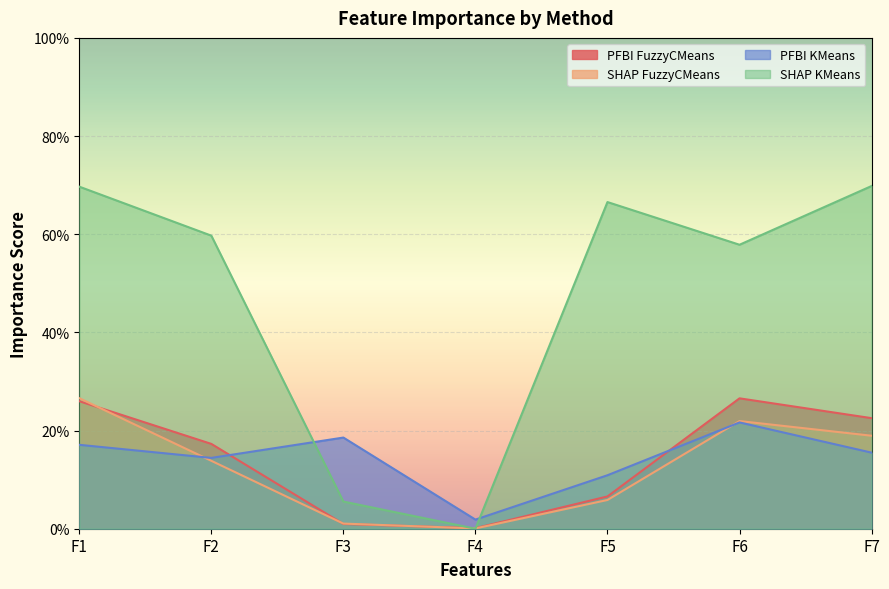

Reading right to left, extract all data points from this chart.

PFBI FuzzyCMeans: 0.2	0.3	0.1	0.0	0.0	0.2	0.3
SHAP FuzzyCMeans: 0.2	0.2	0.1	0.0	0.0	0.1	0.3
PFBI KMeans: 0.2	0.2	0.1	0.0	0.2	0.1	0.2
SHAP KMeans: 0.7	0.6	0.7	0.0	0.1	0.6	0.7